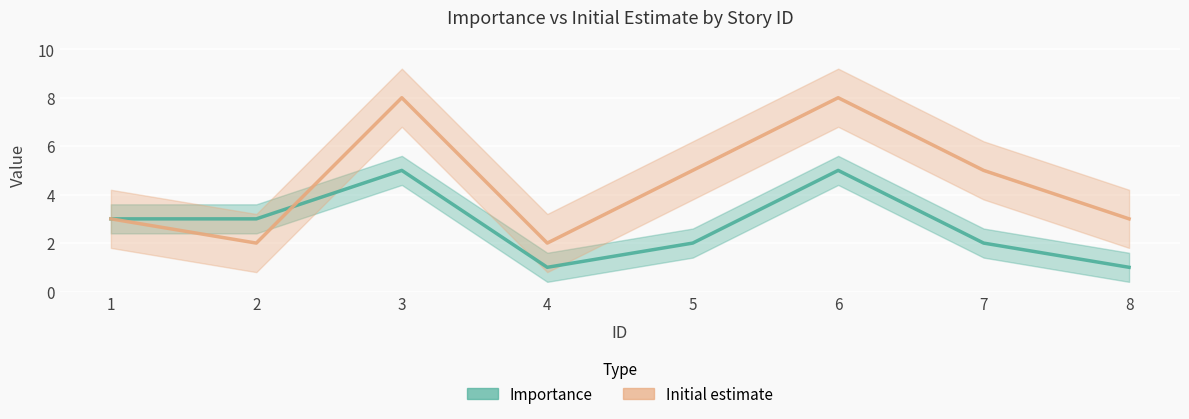

Which label corresponds to the largest value in the chart?

3